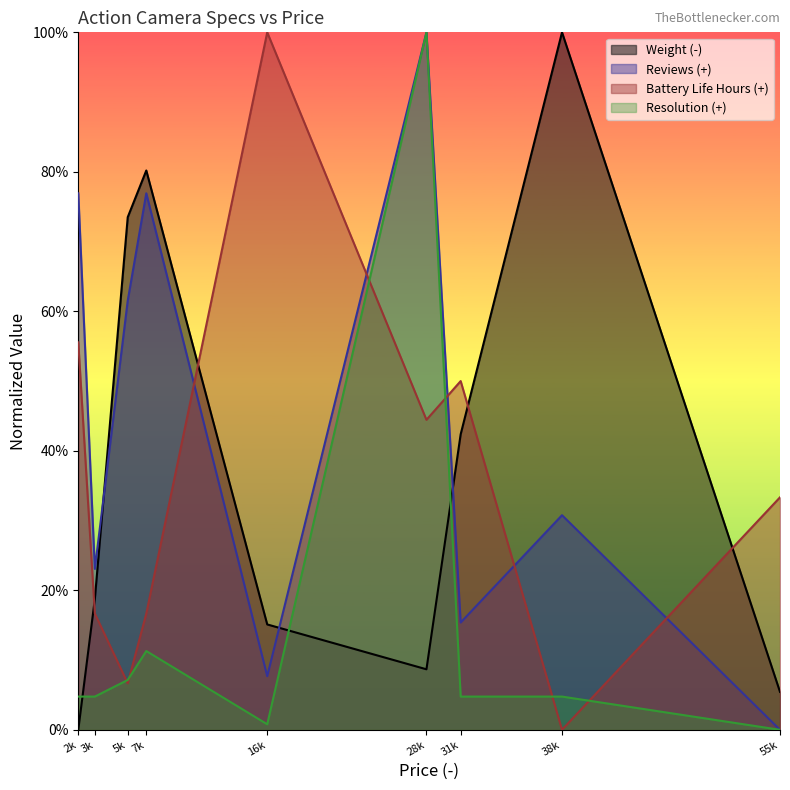

What is the highest value of the Weight (-) series?

1.0